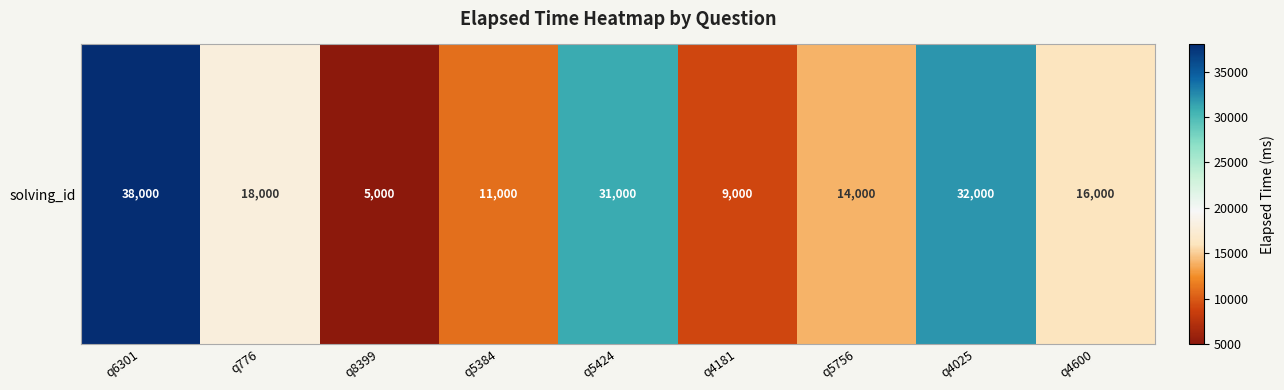

What value does the data have at q5756, to the nearest 100?

14000